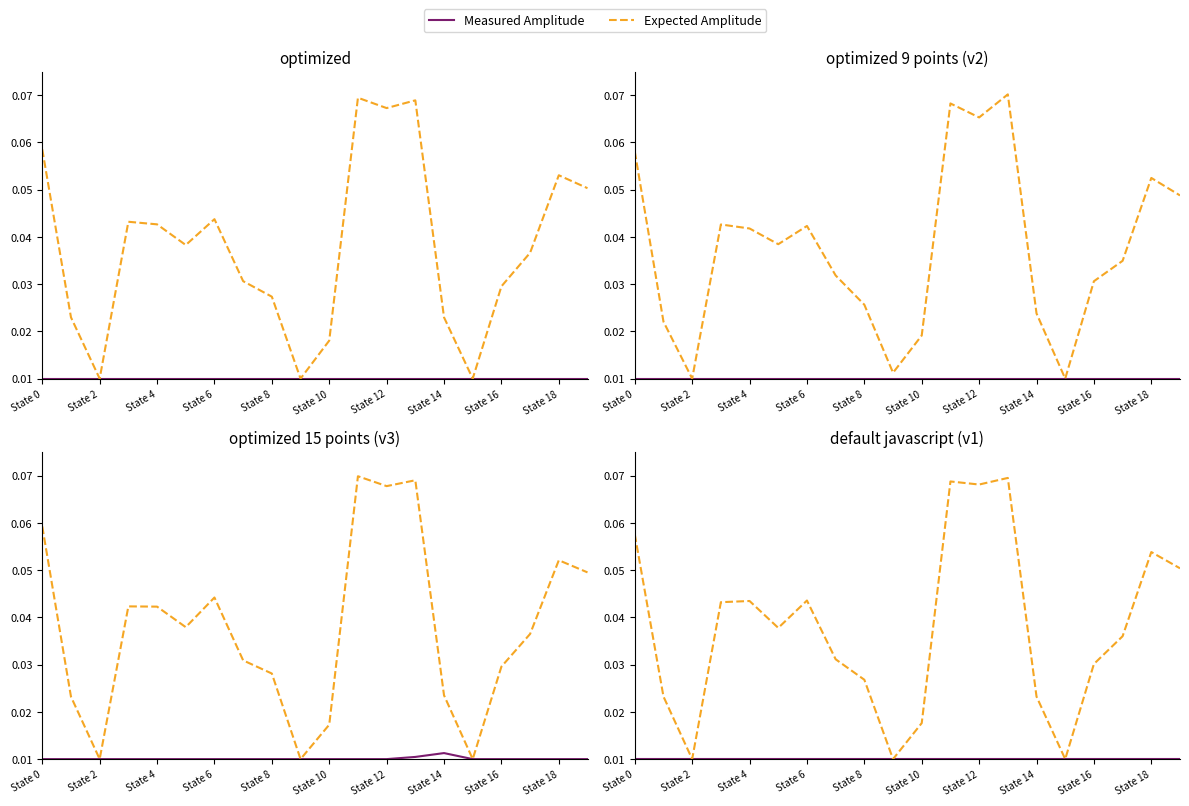

Which series has the largest total across all categories?

Expected Amplitude